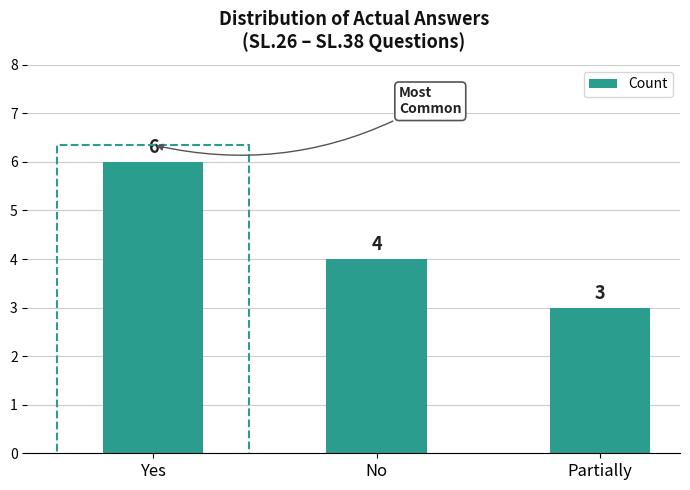

How many data points are less than 4?

1